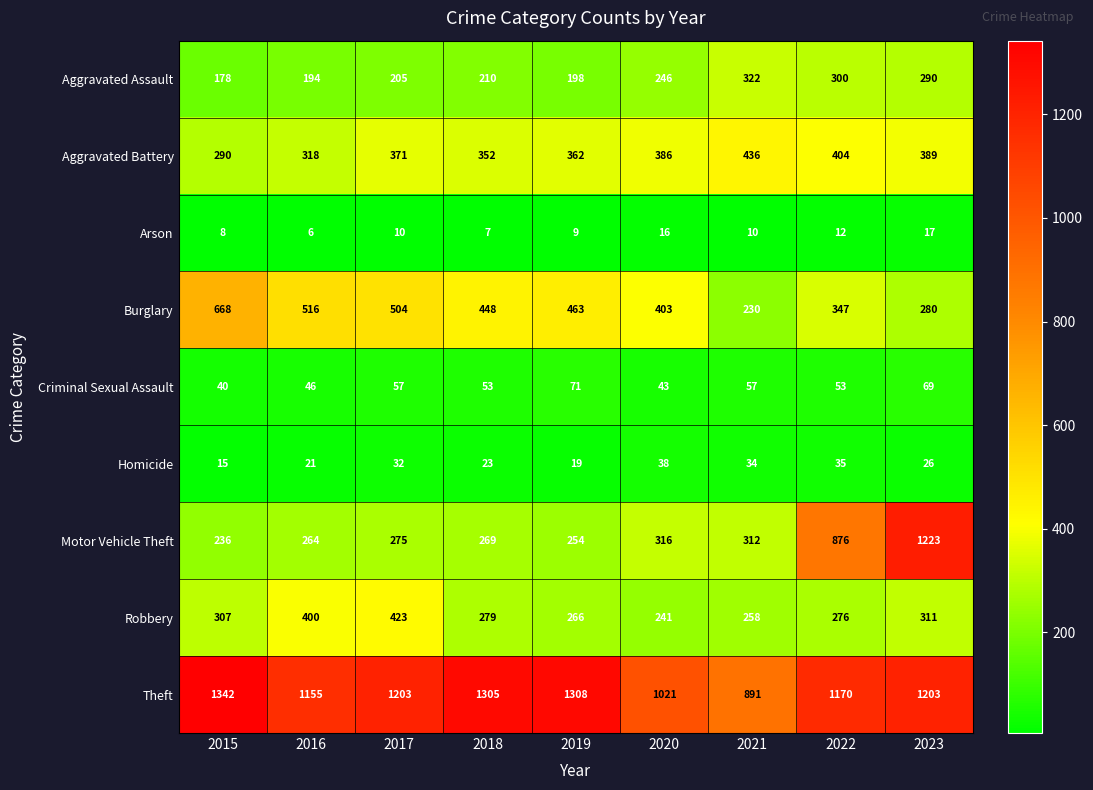

At which category is the sum across all series the highest?

2023